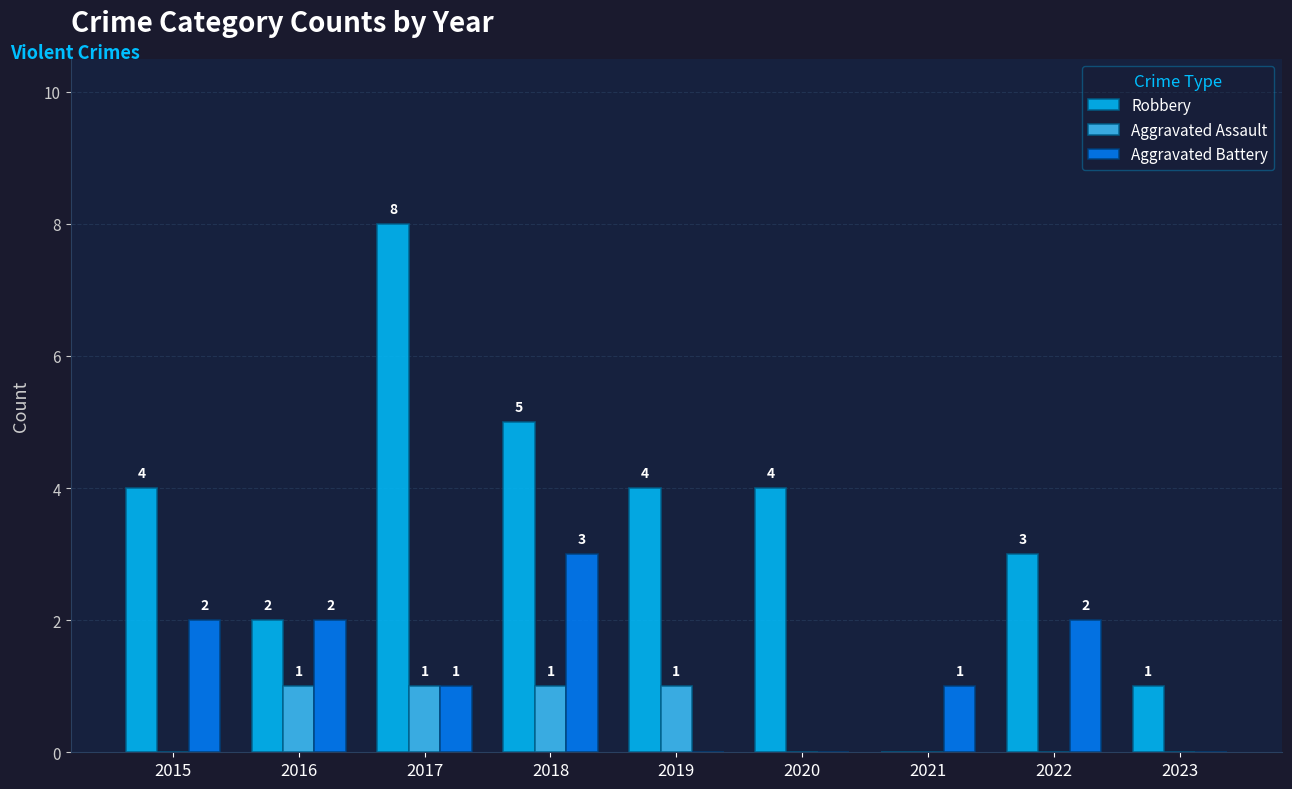

The value of Robbery at 2018 is 5. True or false?

True